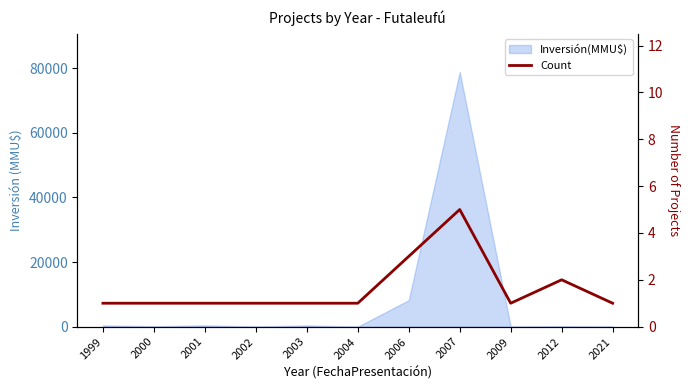

Approximately how many times larger is the value at 2009 compared to 2007?

0.2